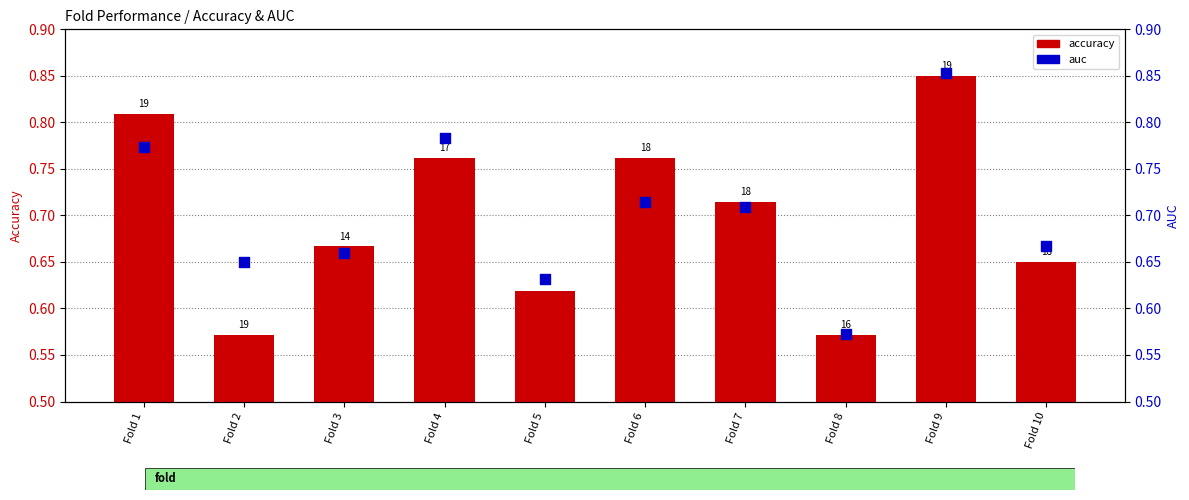

At which category is the sum across all series the highest?

Fold 9